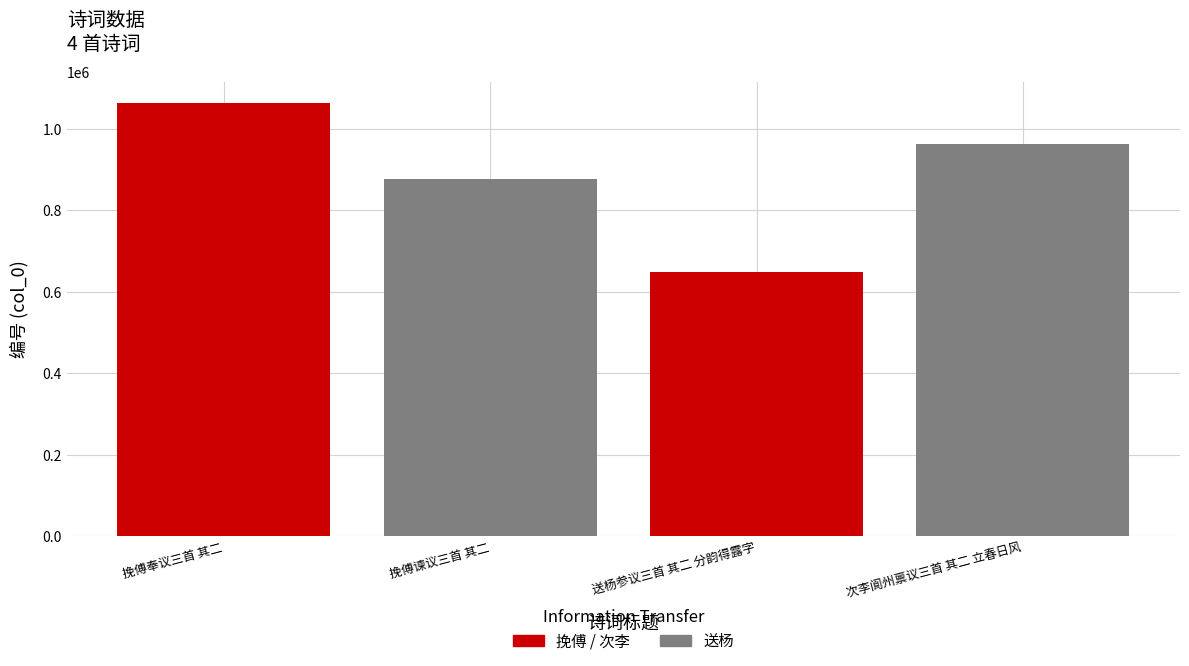

Does the chart contain stacked bars?

No